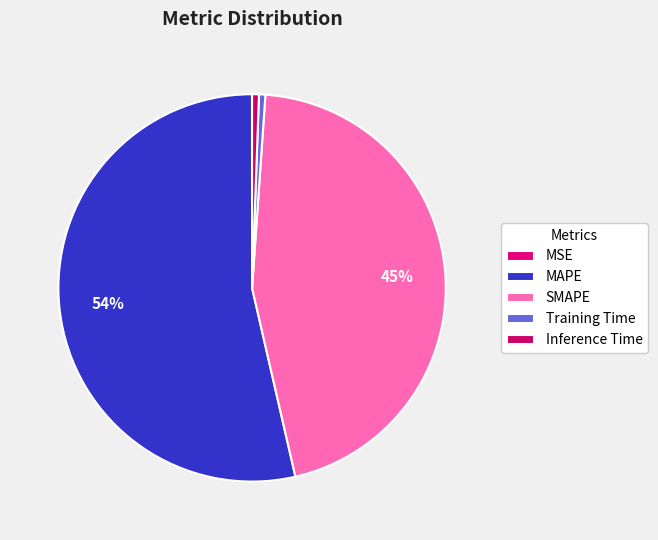

What is the largest slice in the pie chart?

MAPE